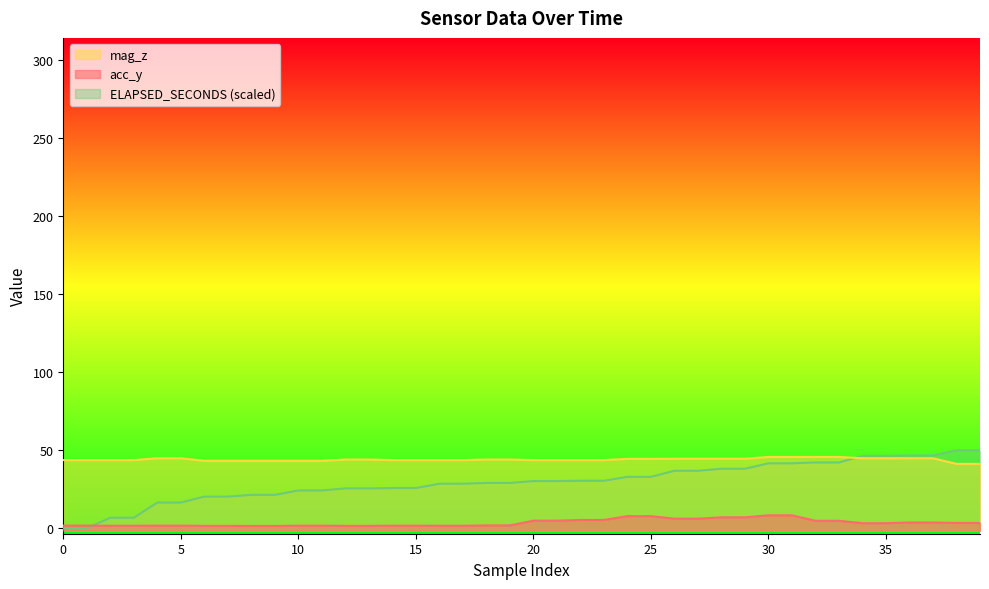

How many data points does each series have?

40